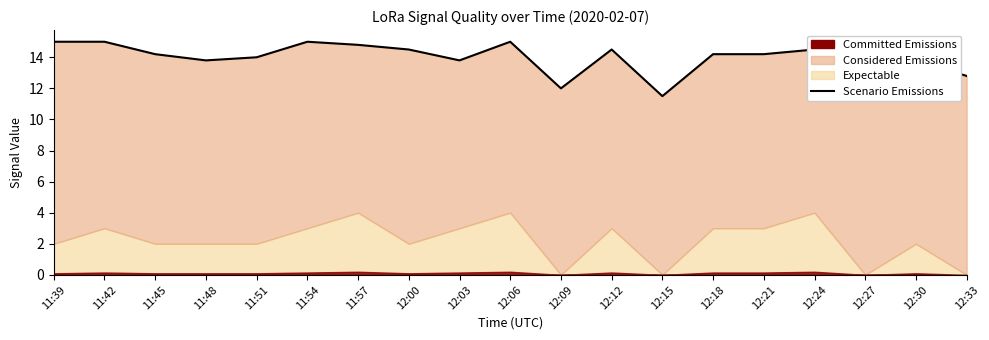

What is the sum of the values at 11:39 and 11:42?

30.0